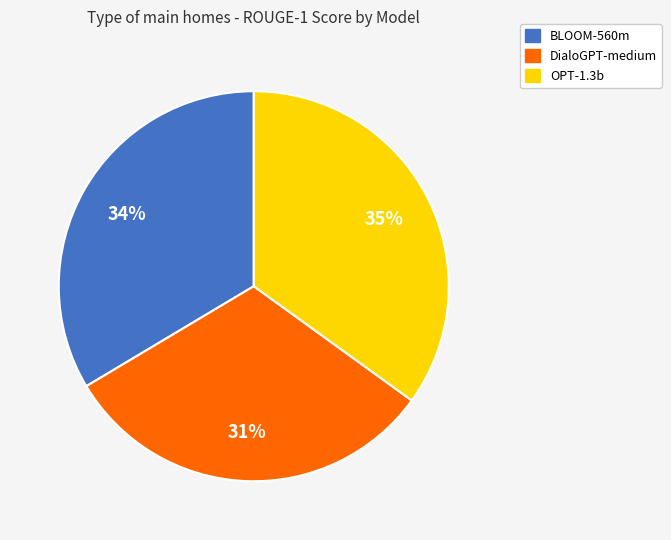

To the nearest percent, what percentage of the pie is OPT-1.3b?

35%